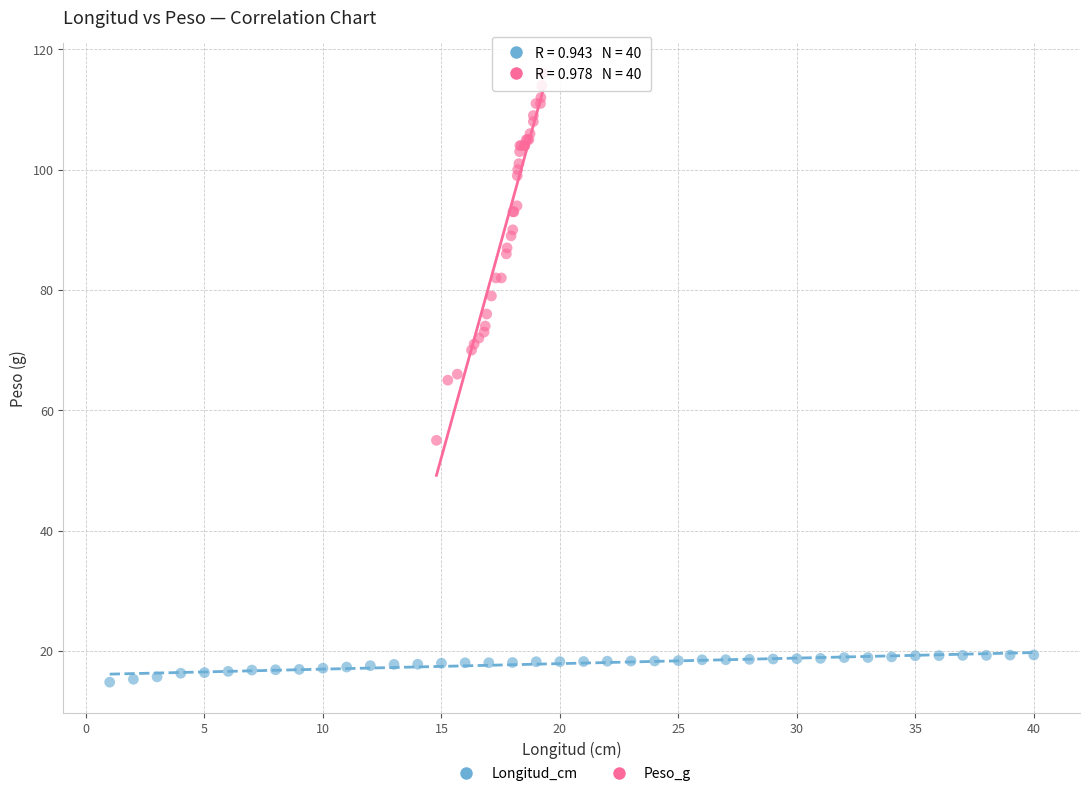

Which series has the largest Y range (max minus min)?

Peso_g